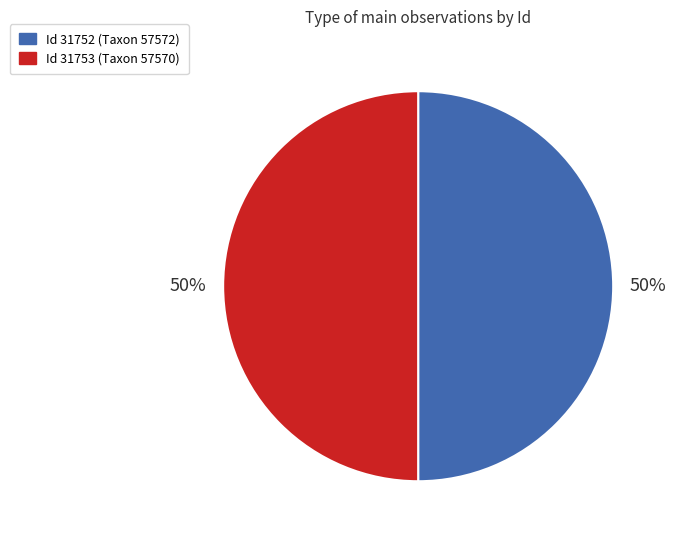

How many slices are in this pie chart?

2